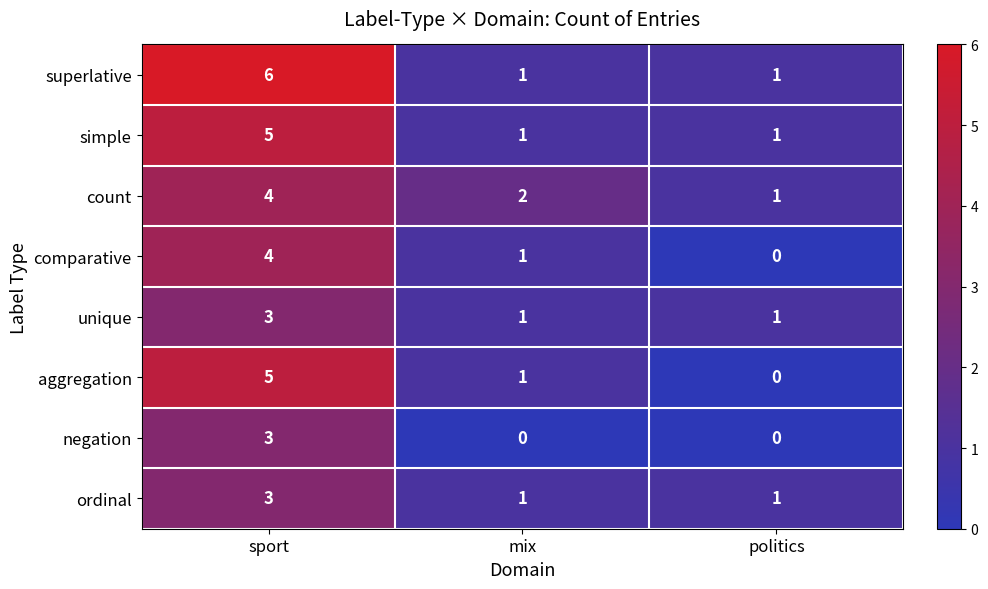

Count the aggregation values in the range 0 to 5.

3